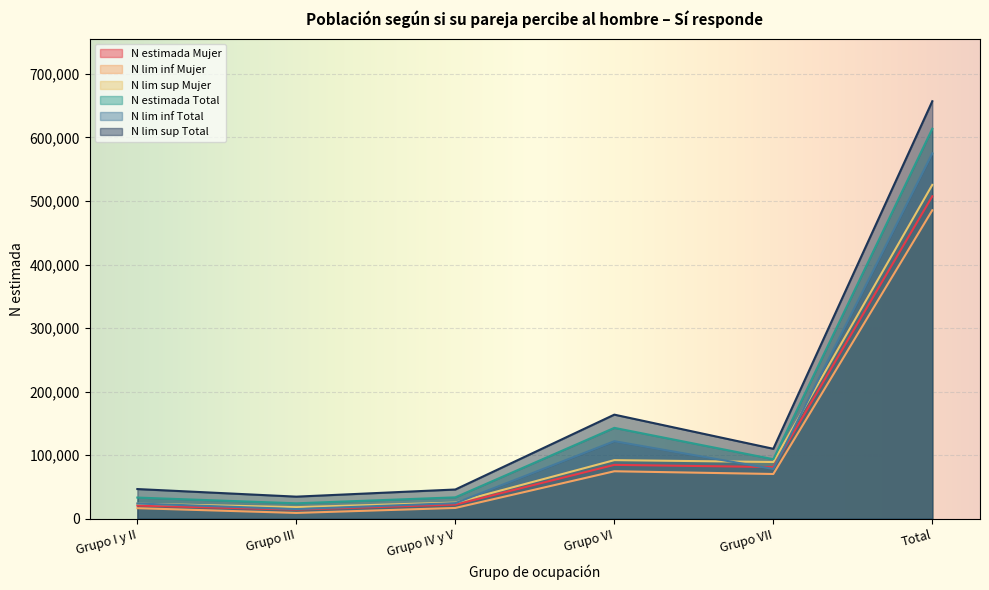

Is the value of N estimada Total at Total greater than the value of N lim sup Total at Grupo VI?

Yes